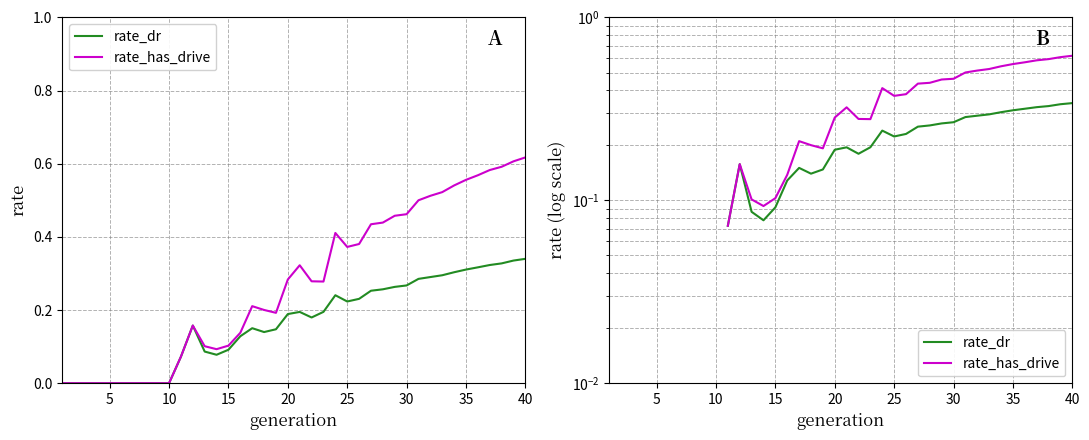

Which series has the largest range (max minus min)?

rate_has_drive